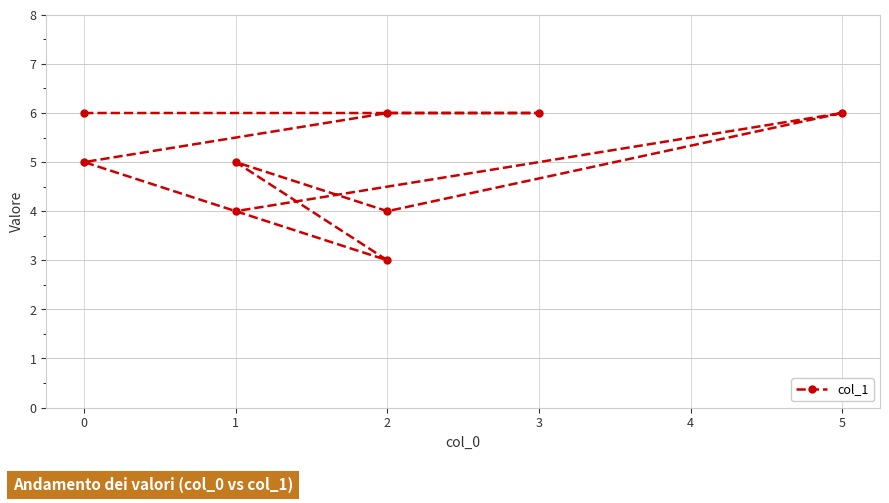

What is the greatest value displayed?

6